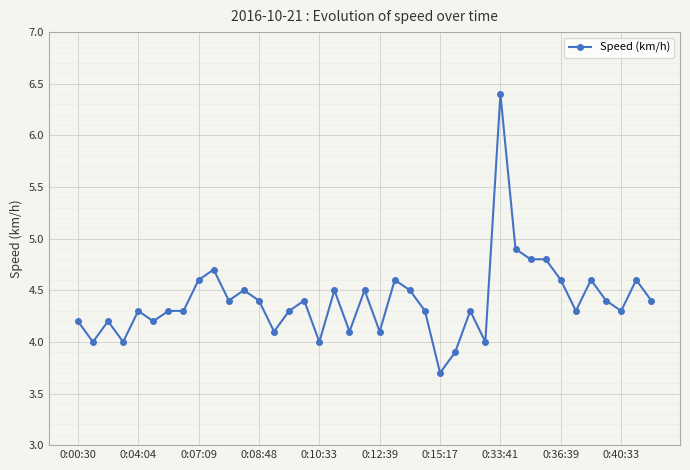

Does the chart have visible grid lines?

Yes